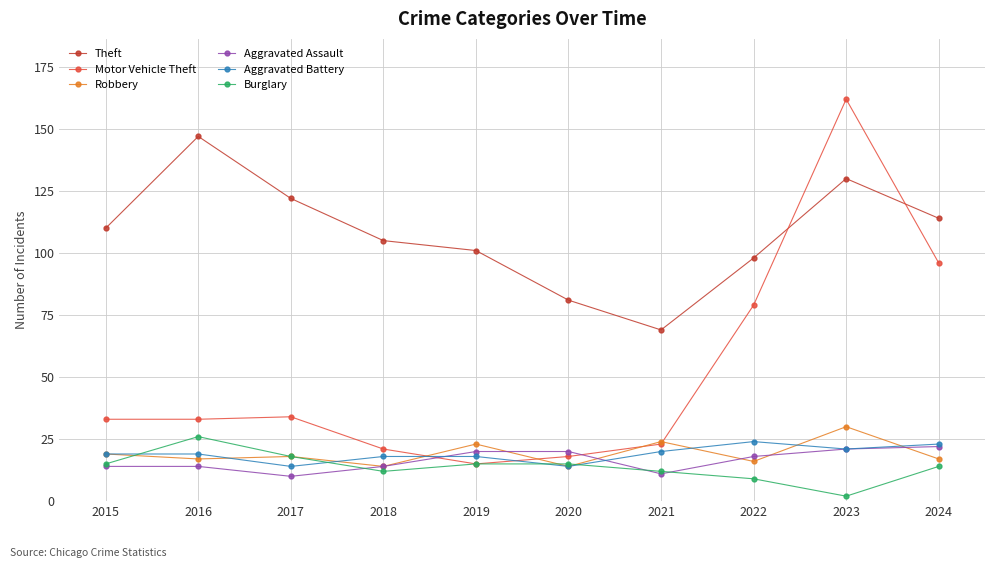

What is the sum of all Robbery values?

192